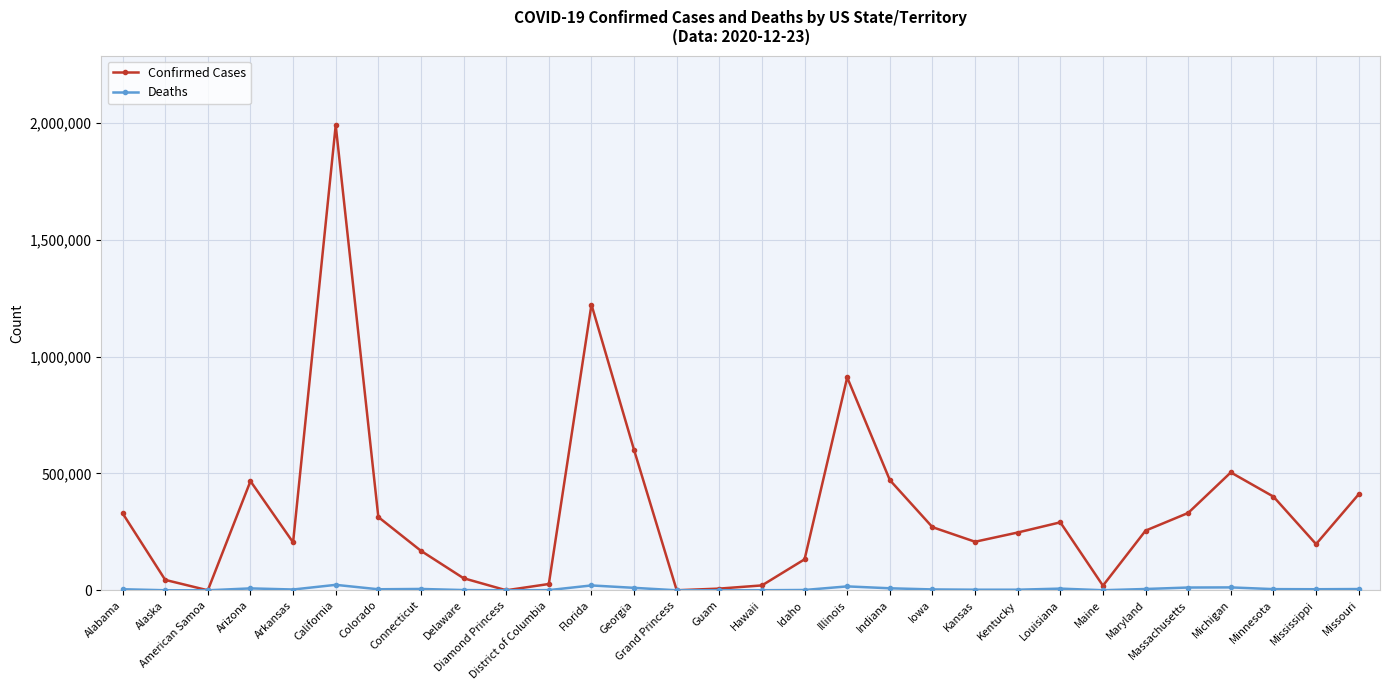

In Deaths, how many points are higher than both neighbors (excluding endpoints)?

7